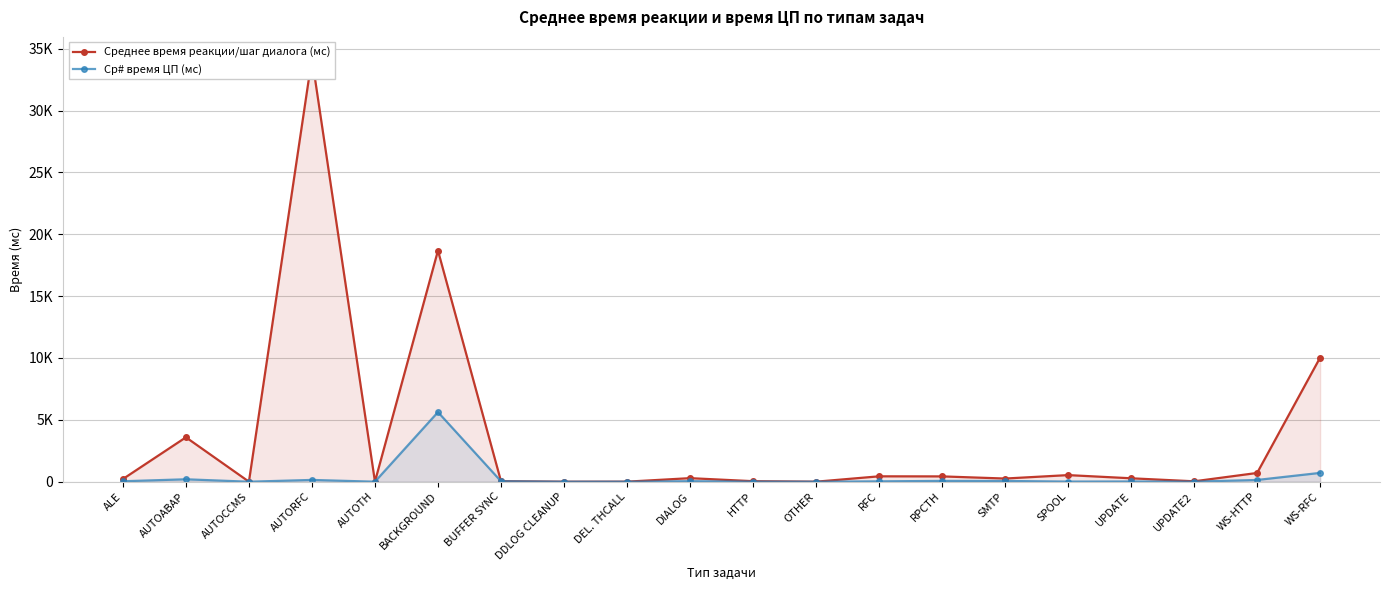

True or false: Ср# время ЦП (мс) has more than 0 interior local peaks.

True